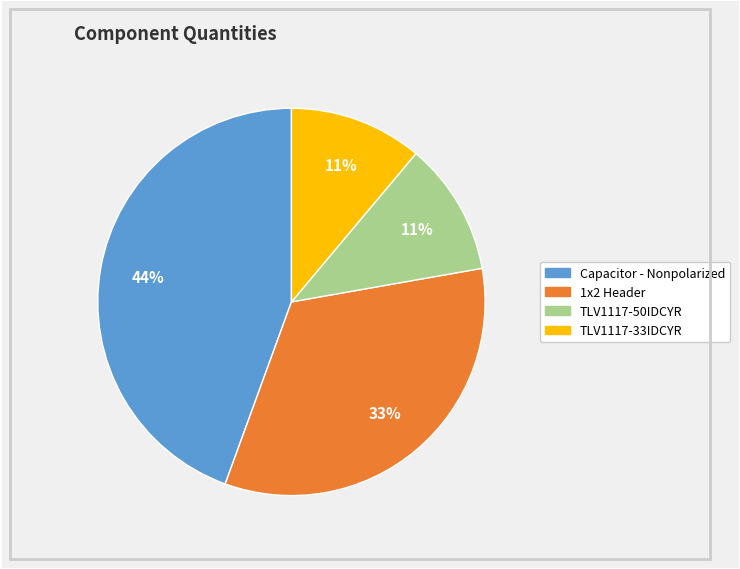

The Capacitor - Nonpolarized slice represents 30% of the pie. True or false?

False